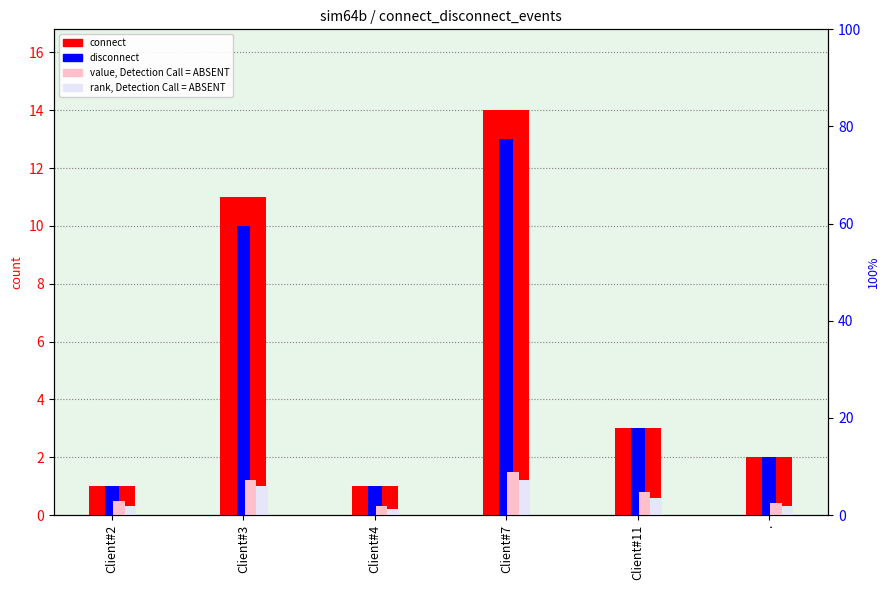

What is the label of the 5th bar from the right?

Client#3